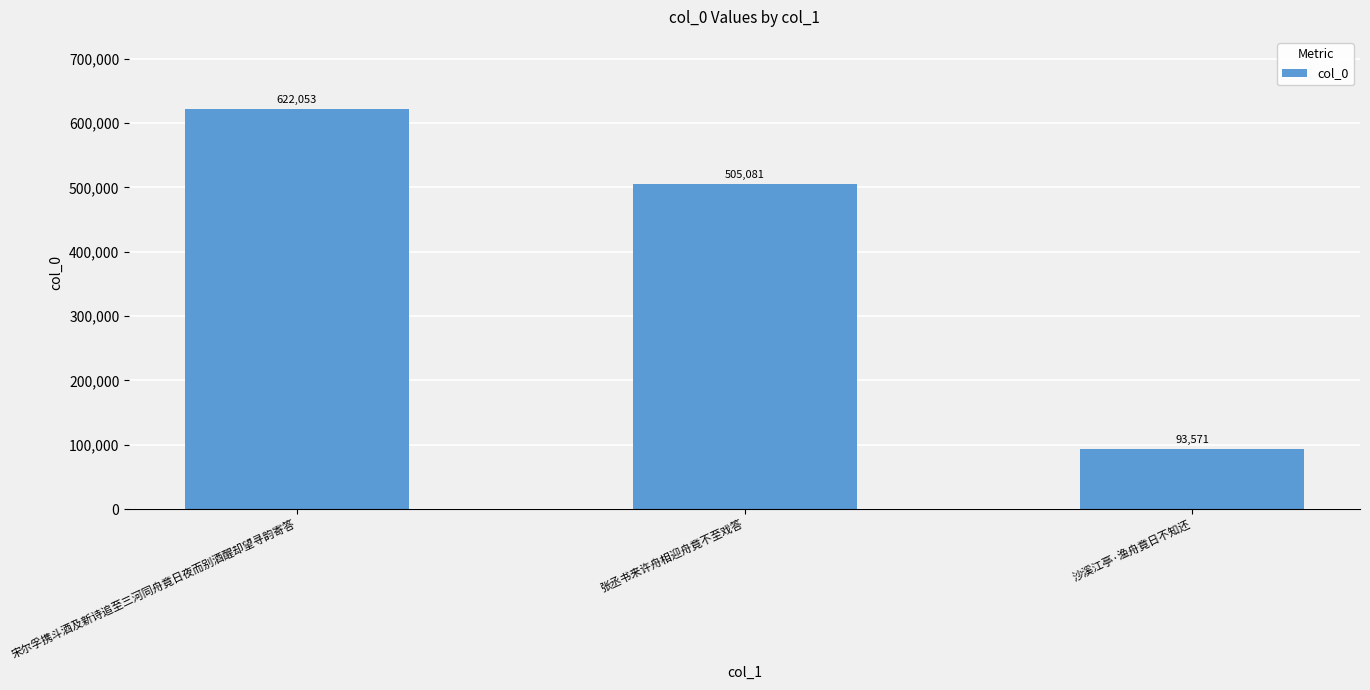

What is the label of the 2nd bar from the right?

张丞书来许舟相迎舟竟不至戏答